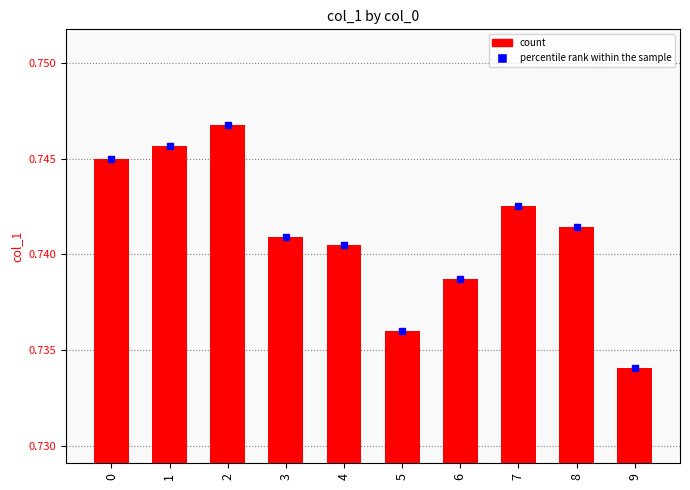

What is the sum of the values at 9 and 3?

1.5